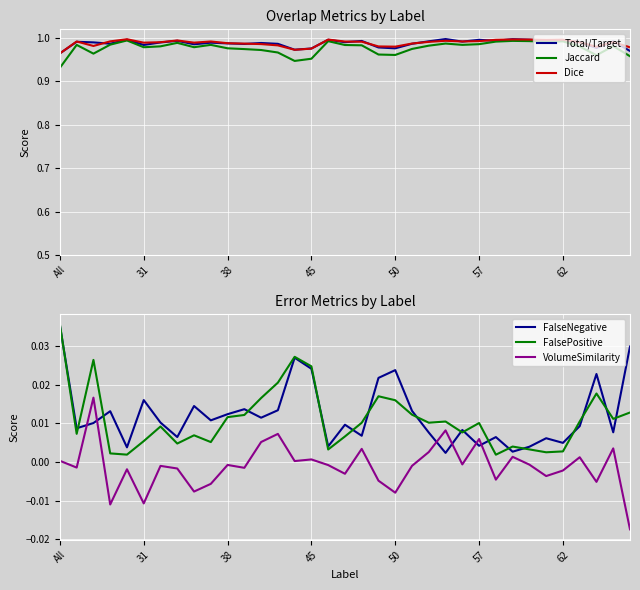

Reading left to right, extract all data points from this chart.

Total/Target: 1.0	1.0	1.0	1.0	1.0	1.0	1.0	1.0	1.0	1.0	1.0	1.0	1.0	1.0	1.0	1.0	1.0	1.0	1.0	1.0	1.0	1.0	1.0	1.0	1.0	1.0	1.0	1.0	1.0	1.0	1.0	1.0	1.0	1.0	1.0
Jaccard: 0.9	1.0	1.0	1.0	1.0	1.0	1.0	1.0	1.0	1.0	1.0	1.0	1.0	1.0	0.9	1.0	1.0	1.0	1.0	1.0	1.0	1.0	1.0	1.0	1.0	1.0	1.0	1.0	1.0	1.0	1.0	1.0	1.0	1.0	1.0
Dice: 1.0	1.0	1.0	1.0	1.0	1.0	1.0	1.0	1.0	1.0	1.0	1.0	1.0	1.0	1.0	1.0	1.0	1.0	1.0	1.0	1.0	1.0	1.0	1.0	1.0	1.0	1.0	1.0	1.0	1.0	1.0	1.0	1.0	1.0	1.0
FalseNegative: 0.0	0.0	0.0	0.0	0.0	0.0	0.0	0.0	0.0	0.0	0.0	0.0	0.0	0.0	0.0	0.0	0.0	0.0	0.0	0.0	0.0	0.0	0.0	0.0	0.0	0.0	0.0	0.0	0.0	0.0	0.0	0.0	0.0	0.0	0.0
FalsePositive: 0.0	0.0	0.0	0.0	0.0	0.0	0.0	0.0	0.0	0.0	0.0	0.0	0.0	0.0	0.0	0.0	0.0	0.0	0.0	0.0	0.0	0.0	0.0	0.0	0.0	0.0	0.0	0.0	0.0	0.0	0.0	0.0	0.0	0.0	0.0
VolumeSimilarity: 0.0	-0.0	0.0	-0.0	-0.0	-0.0	-0.0	-0.0	-0.0	-0.0	-0.0	-0.0	0.0	0.0	0.0	0.0	-0.0	-0.0	0.0	-0.0	-0.0	-0.0	0.0	0.0	-0.0	0.0	-0.0	0.0	-0.0	-0.0	-0.0	0.0	-0.0	0.0	-0.0